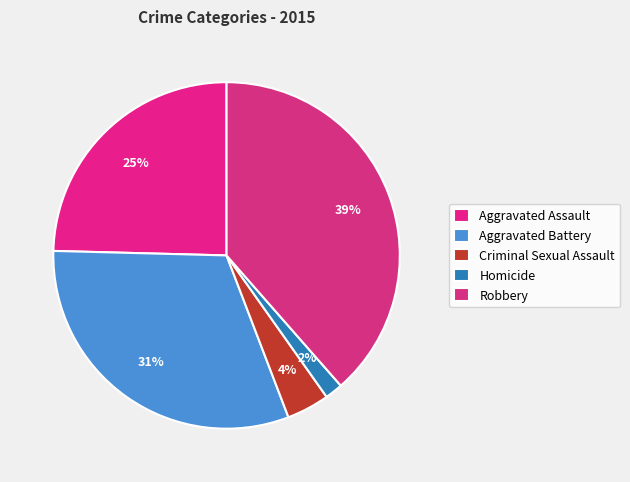

Do Aggravated Assault and Robbery together represent more than half of the pie?

Yes